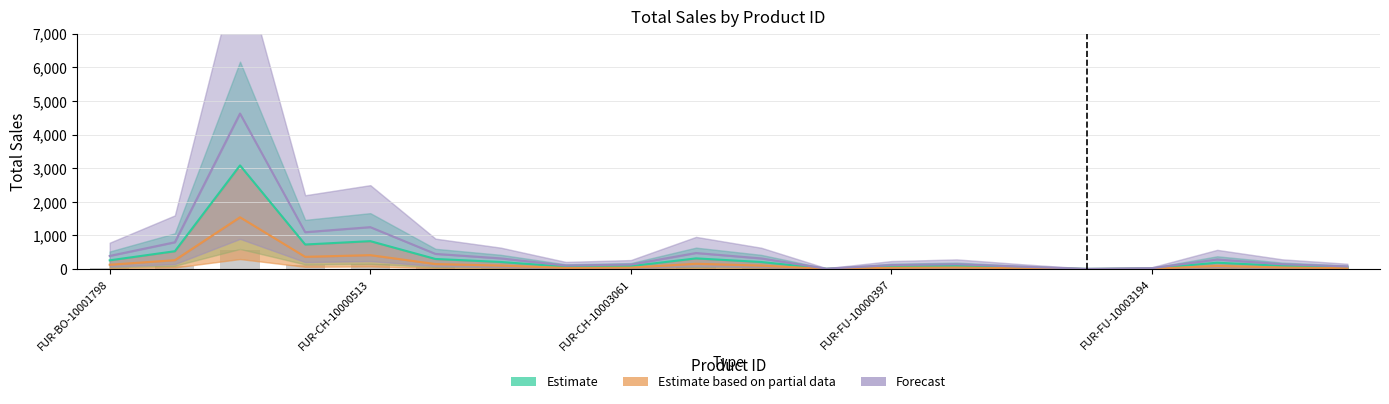

How many groups of bars are there?

20